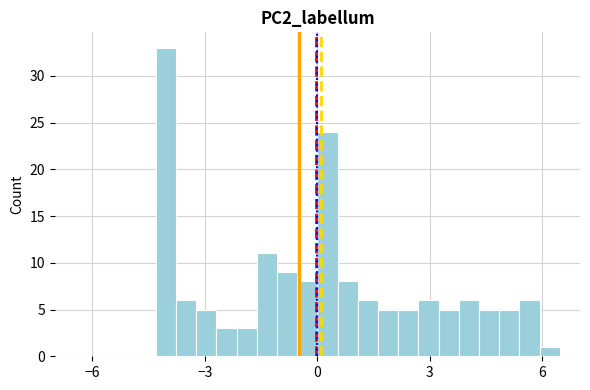

Around what value on the x-axis is the tallest bar? Give the approximate position of its centre, as read against the axis.

-4.0